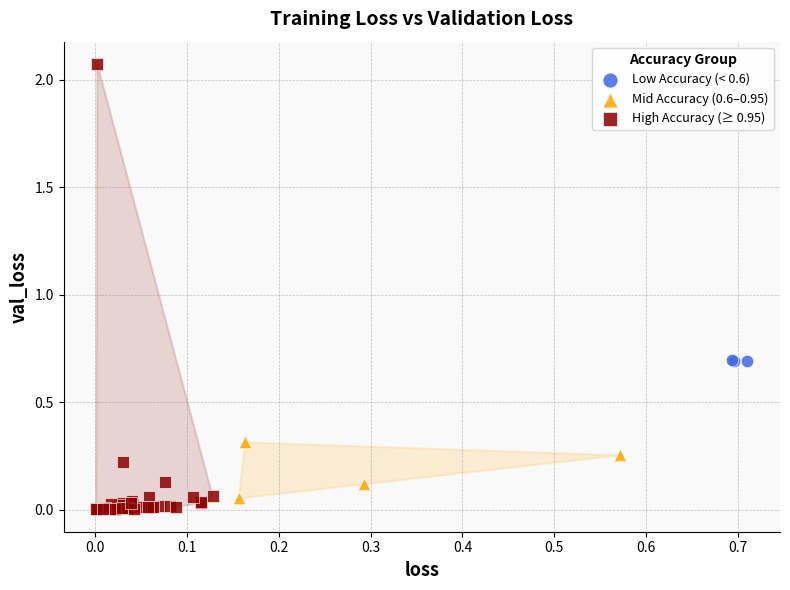

Which series has the widest spread of Y values?

High Accuracy (≥ 0.95)